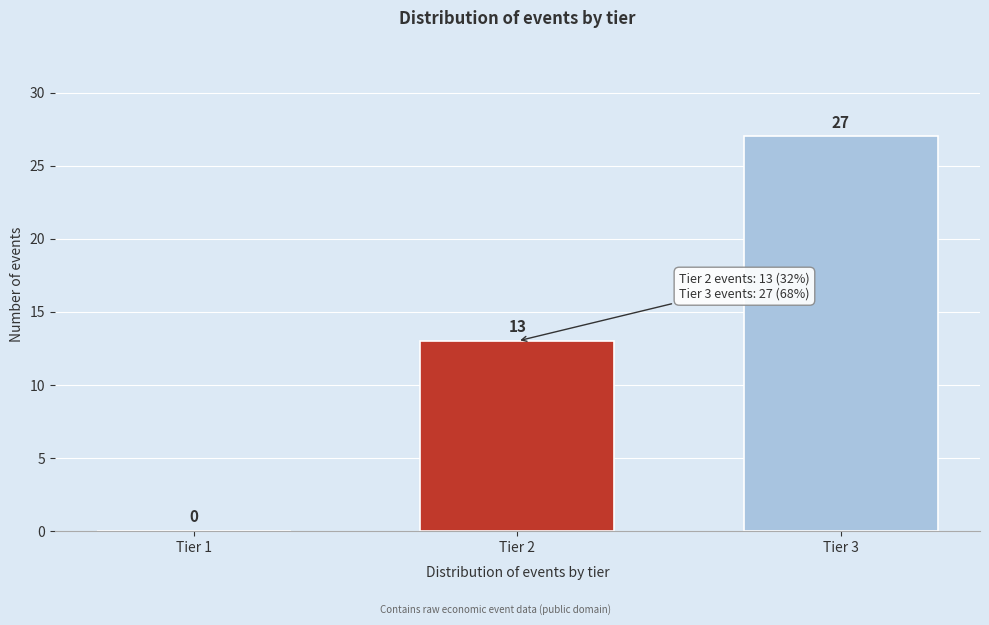

Reading right to left, what are all the values shown in this chart?

Tier 3=27	Tier 2=13	Tier 1=0